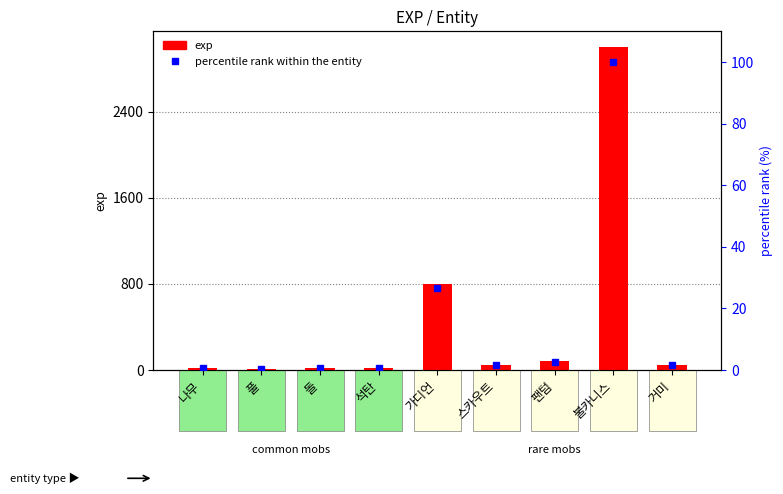

What is the minimum value shown in the chart?

0.3